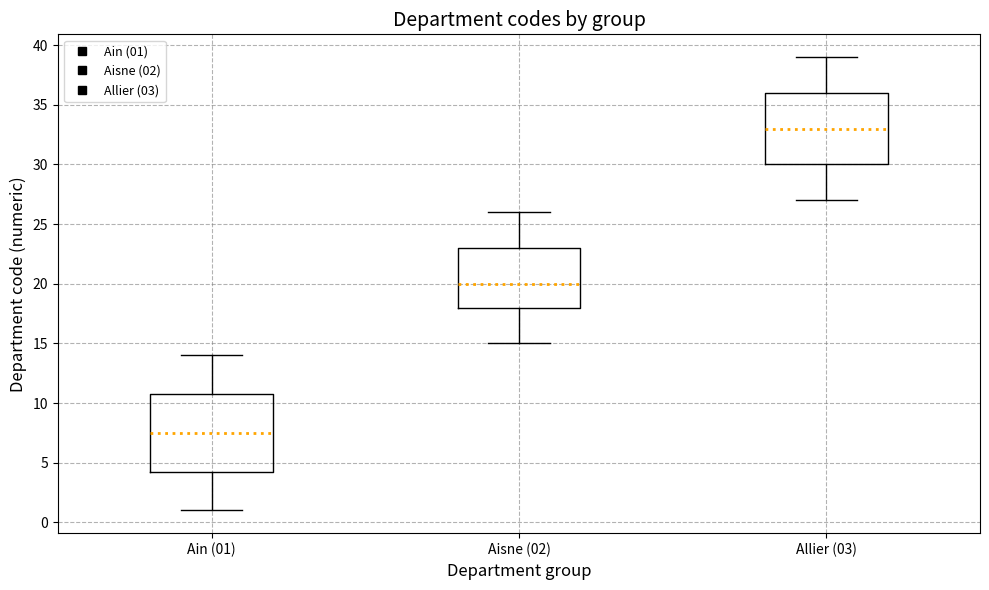

Reading left to right, read every box against the y-axis: the position of its median line, the range the box covers, and the ends of its whiskers. The values are not printed on the chart, so give them approximately, as read against the axis.

Ain (01): median 7.5, box 4.5 to 11.0, whiskers 1.0 to 14.0
Aisne (02): median 20.0, box 18.0 to 23.0, whiskers 15.0 to 26.0
Allier (03): median 33.0, box 30.0 to 36.0, whiskers 27.0 to 39.0